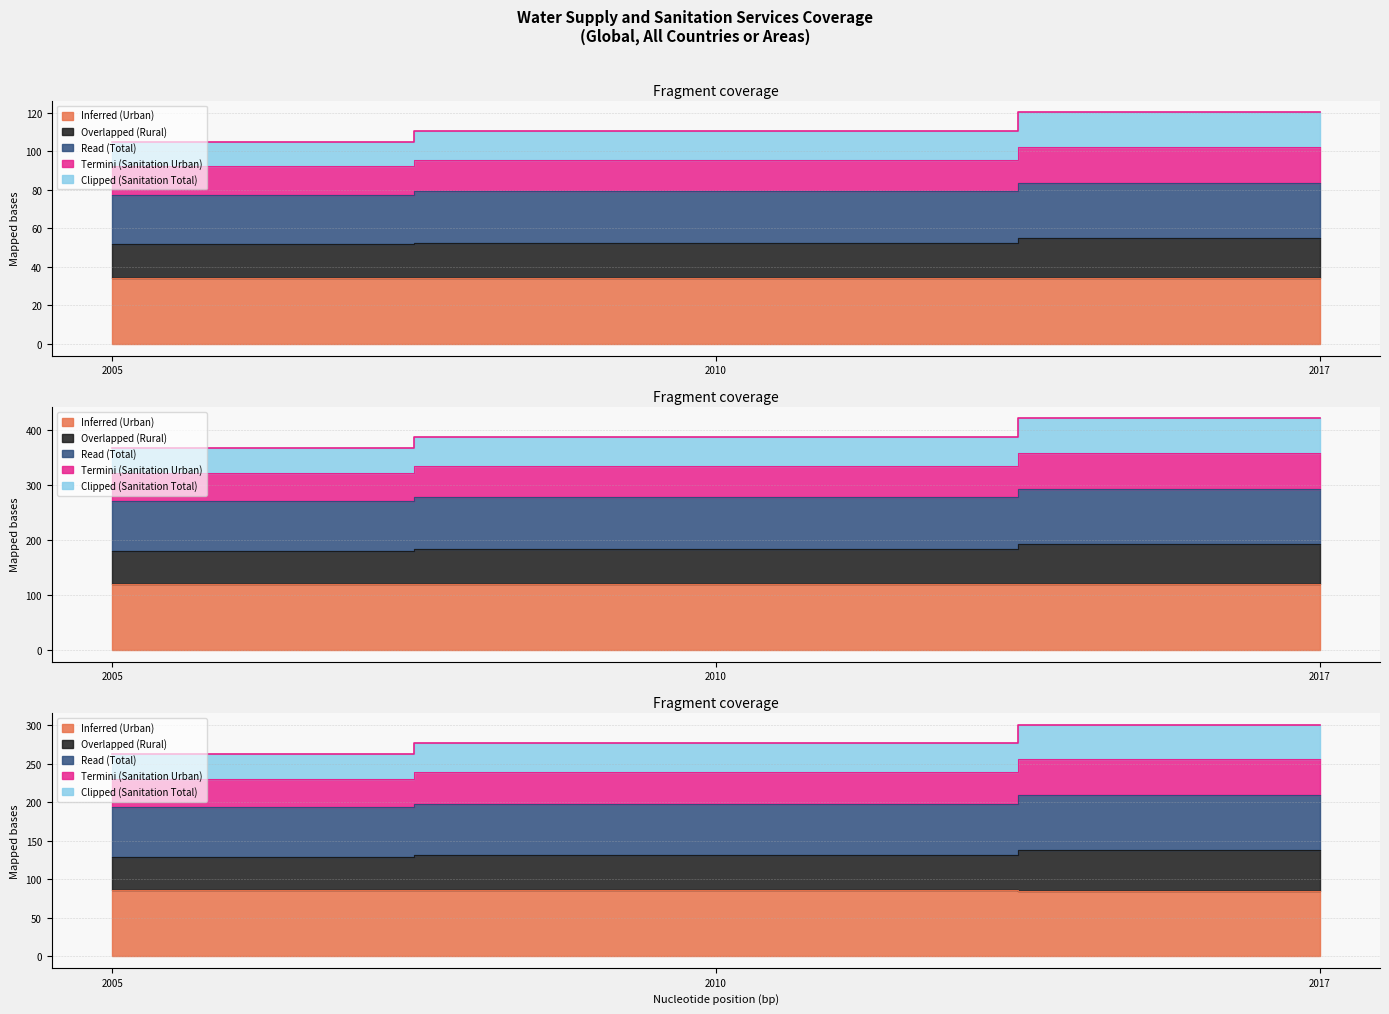

Is it true that Inferred (Urban) equals 34.1 at 2017?

True